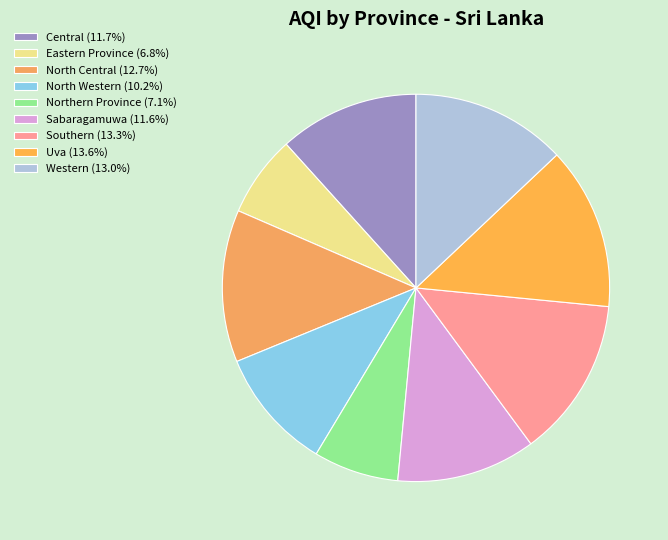

How many segments does this pie chart have?

9